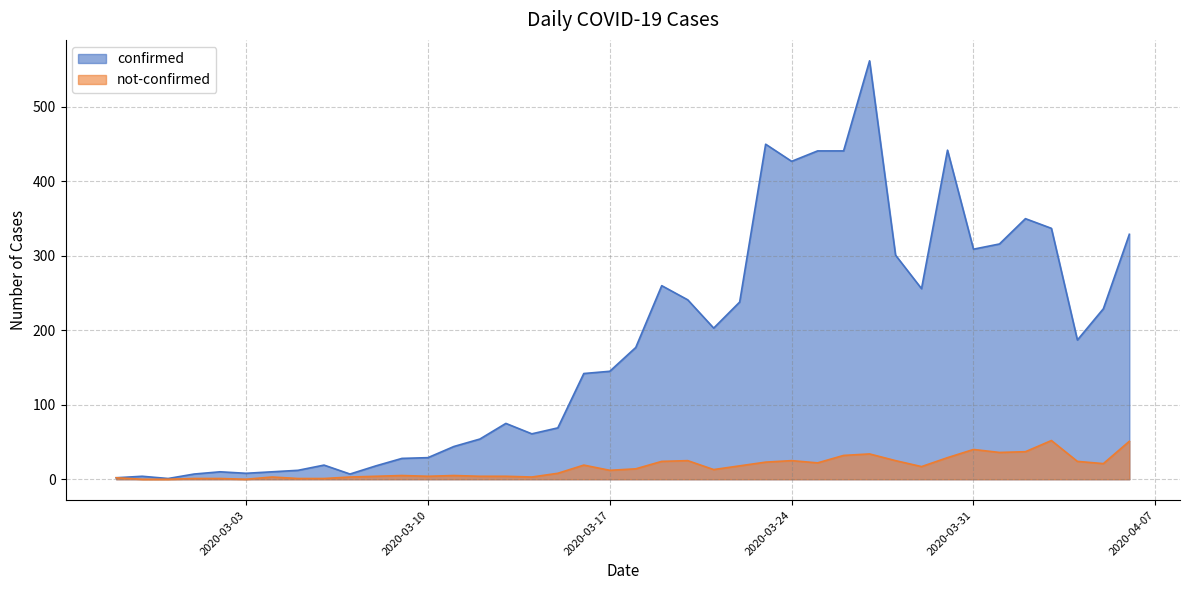

Reading left to right, extract all data points from this chart.

confirmed: 2	4	1	7	10	8	10	12	19	7	18	28	29	44	54	75	61	69	142	145	177	260	241	203	238	450	427	441	441	562	301	256	442	309	316	350	337	187	229	329
not-confirmed: 2	0	0	1	1	0	3	1	1	3	4	5	4	5	4	4	3	8	19	12	14	24	25	13	18	23	25	22	32	34	25	17	29	40	36	37	52	24	21	51